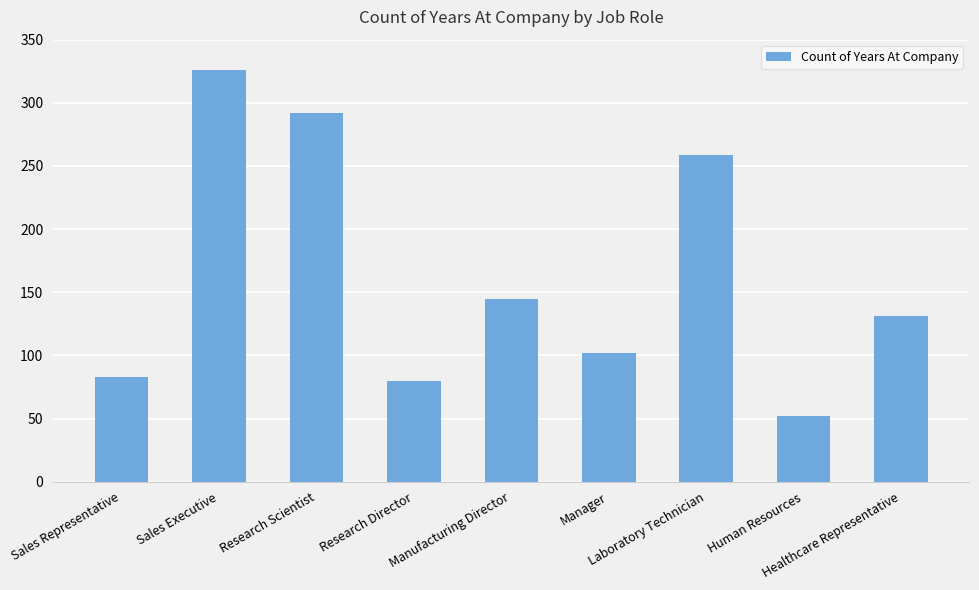

Are the bars grouped side by side (vs. stacked)?

No